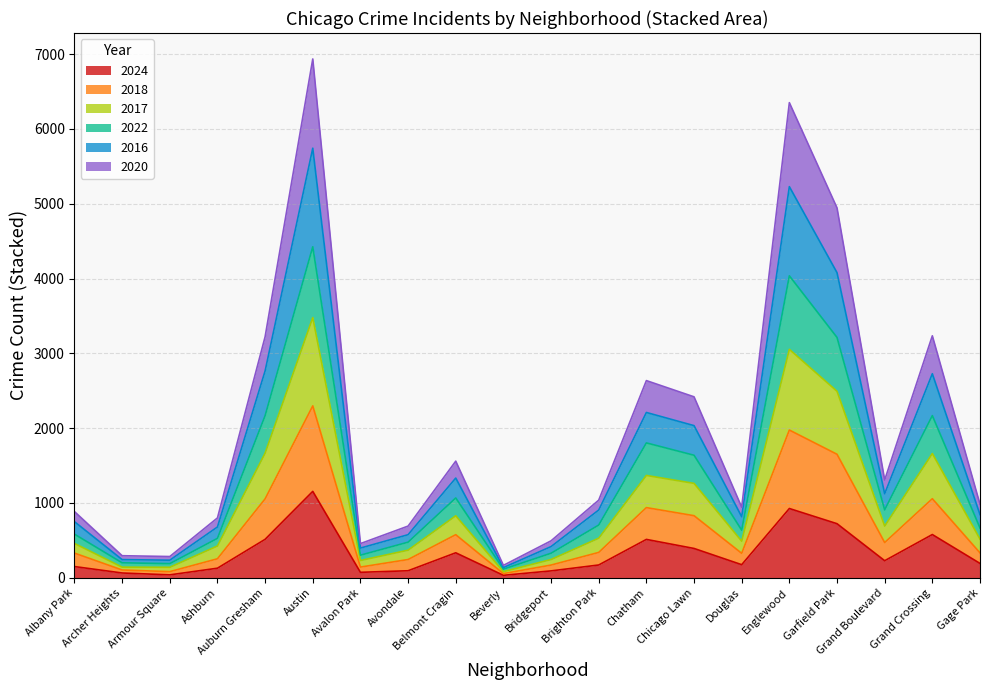

How many interior local peaks does the 2018 series have?

5